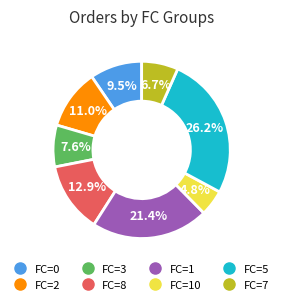

Is there any slice that represents more than half of the pie?

No